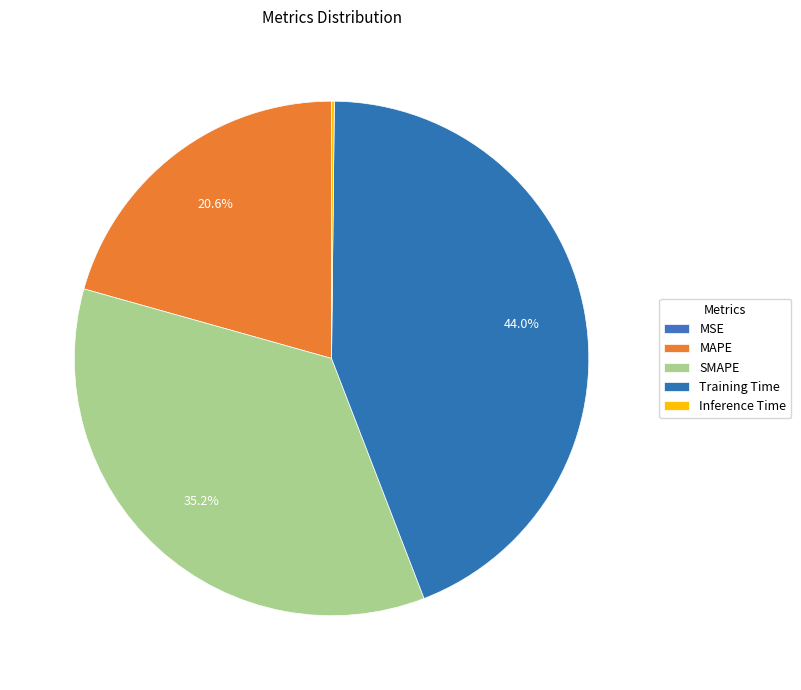

To the nearest percent, what is the difference between the MAPE and MSE slice percentages?

21%